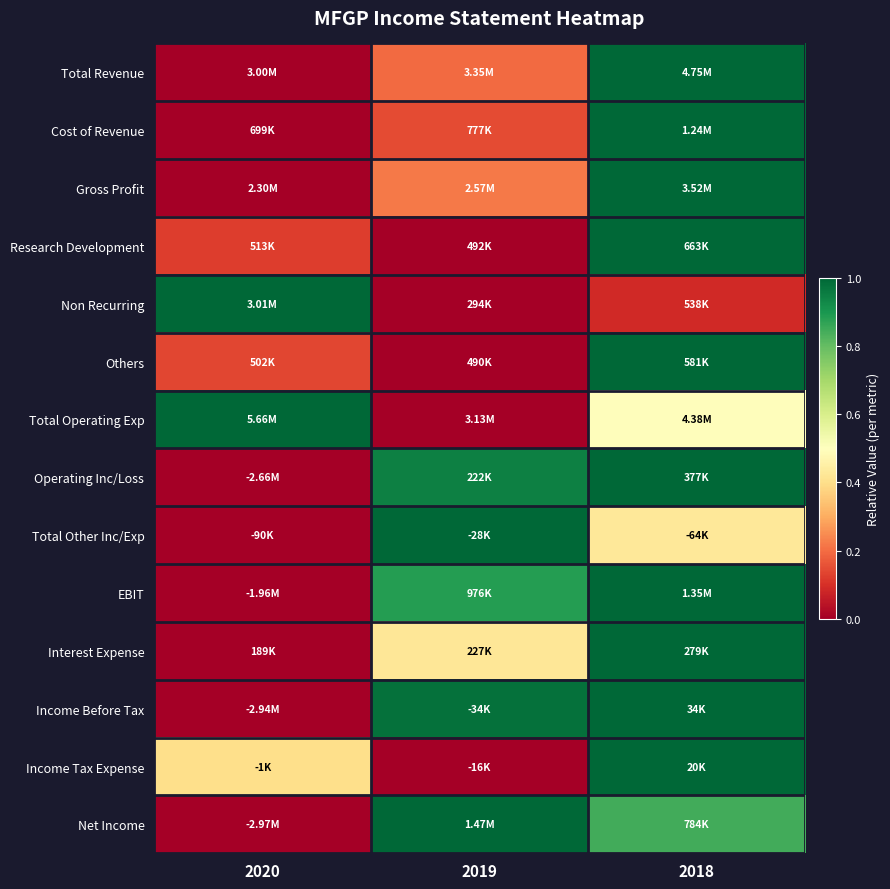

Reading right to left, extract all data points from this chart.

Total Revenue: 2018=1.0	2019=0.2	2020=0.0
Cost of Revenue: 2018=1.0	2019=0.1	2020=0.0
Gross Profit: 2018=1.0	2019=0.2	2020=0.0
Research Development: 2018=1.0	2019=0.0	2020=0.1
Non Recurring: 2018=0.1	2019=0.0	2020=1.0
Others: 2018=1.0	2019=0.0	2020=0.1
Total Operating Exp: 2018=0.5	2019=0.0	2020=1.0
Operating Inc/Loss: 2018=1.0	2019=0.9	2020=0.0
Total Other Inc/Exp: 2018=0.4	2019=1.0	2020=0.0
EBIT: 2018=1.0	2019=0.9	2020=0.0
Interest Expense: 2018=1.0	2019=0.4	2020=0.0
Income Before Tax: 2018=1.0	2019=1.0	2020=0.0
Income Tax Expense: 2018=1.0	2019=0.0	2020=0.4
Net Income: 2018=0.8	2019=1.0	2020=0.0